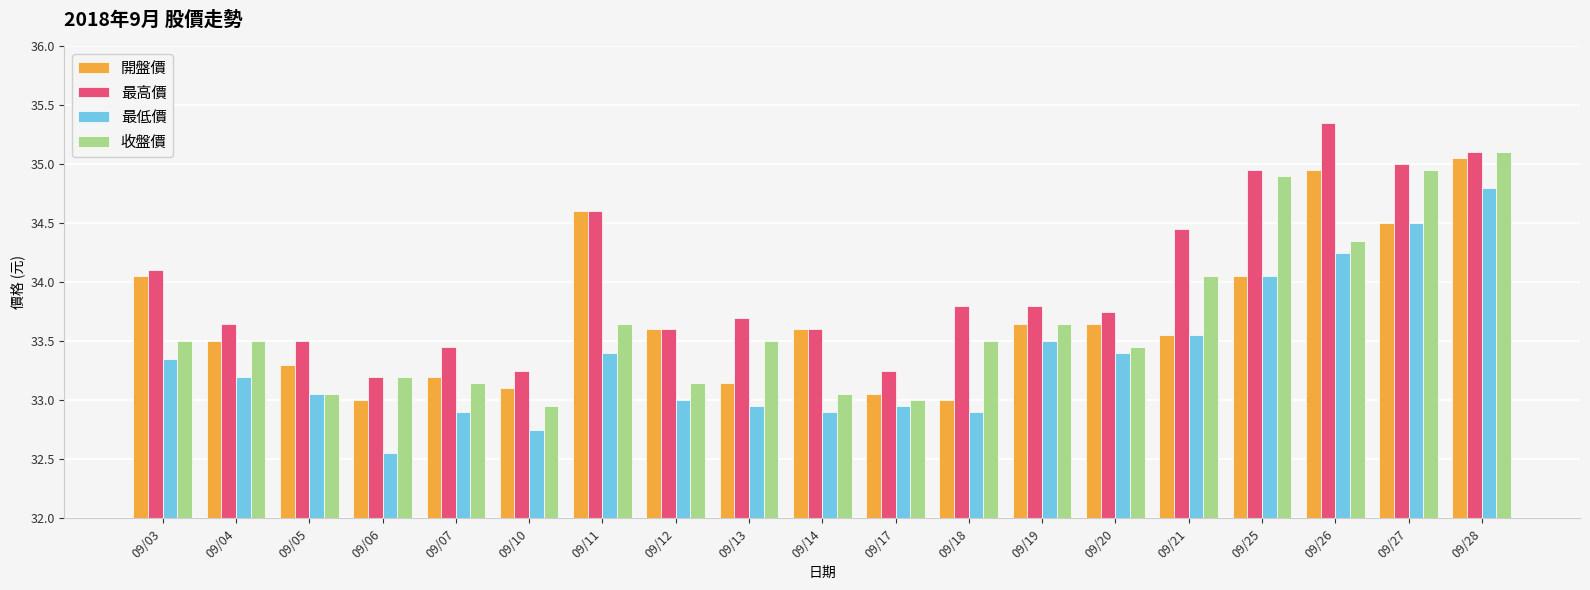

Is it true that 最低價 equals 49.0 at 09/25?

False